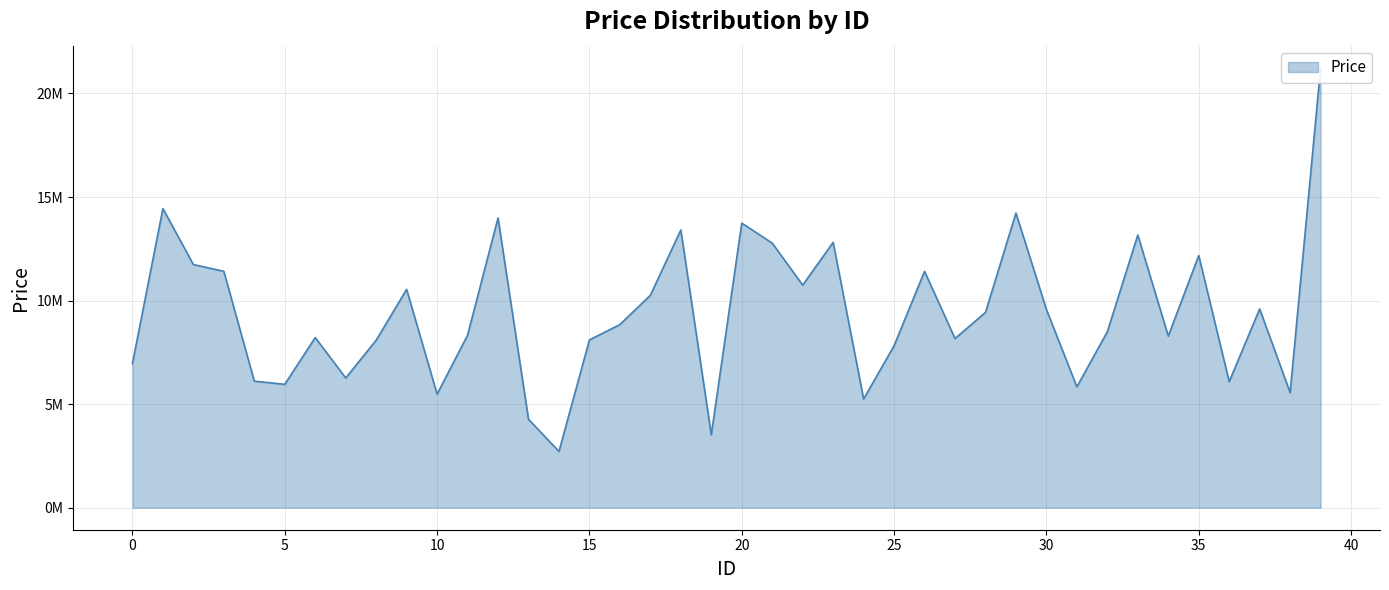

What is the average value?

9376798.9